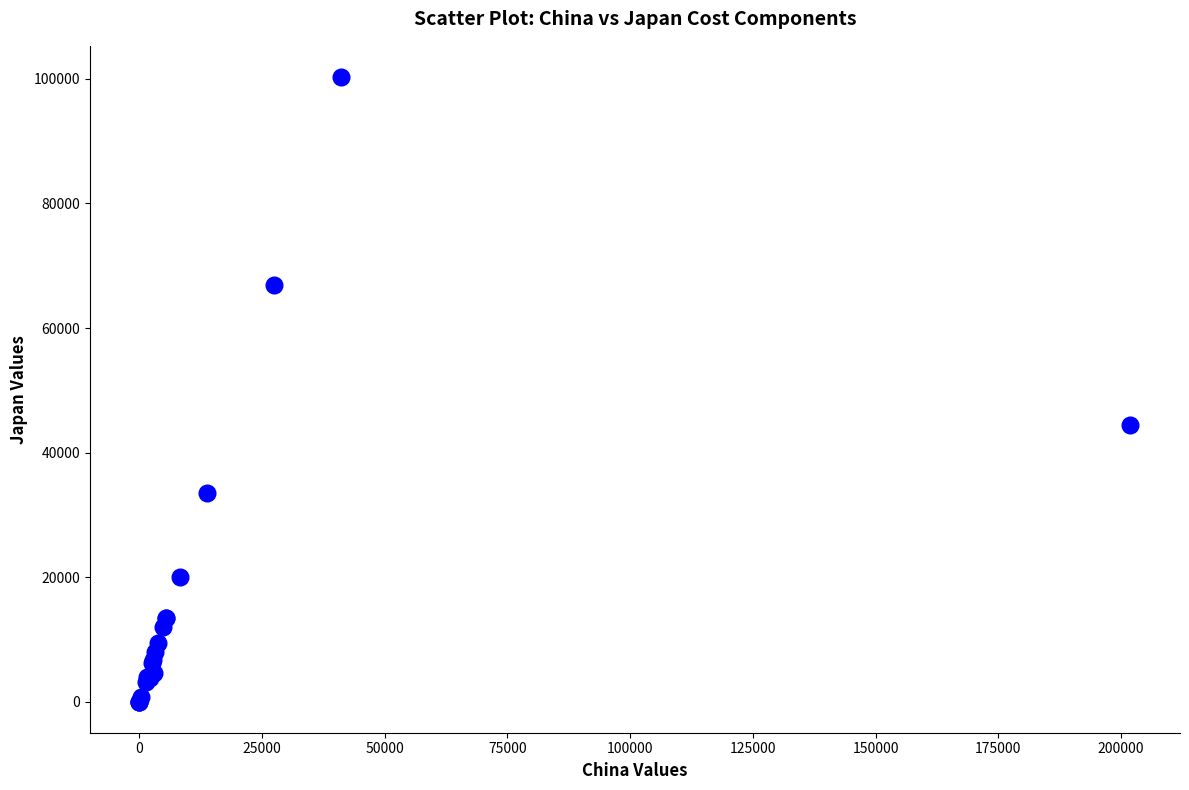

What Y value in the scatter plot is closest to 50161?

44499.0